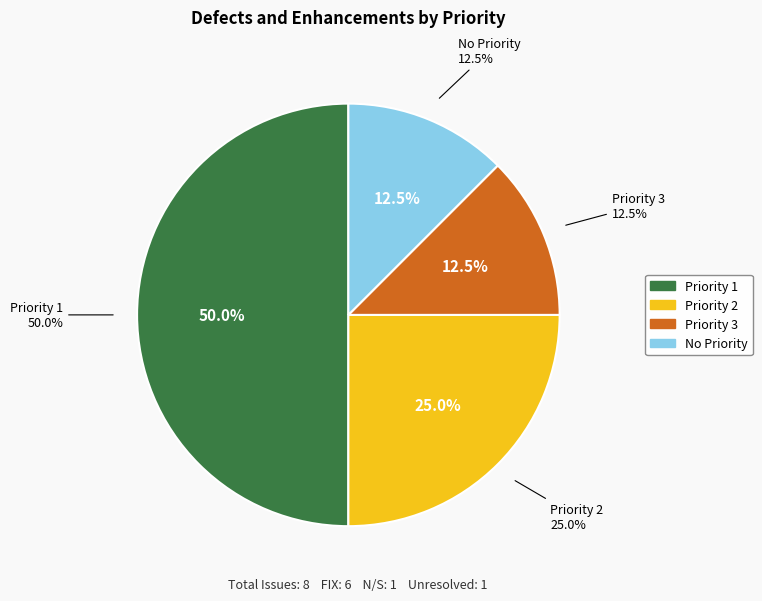

Which slice is the largest?

Priority 1